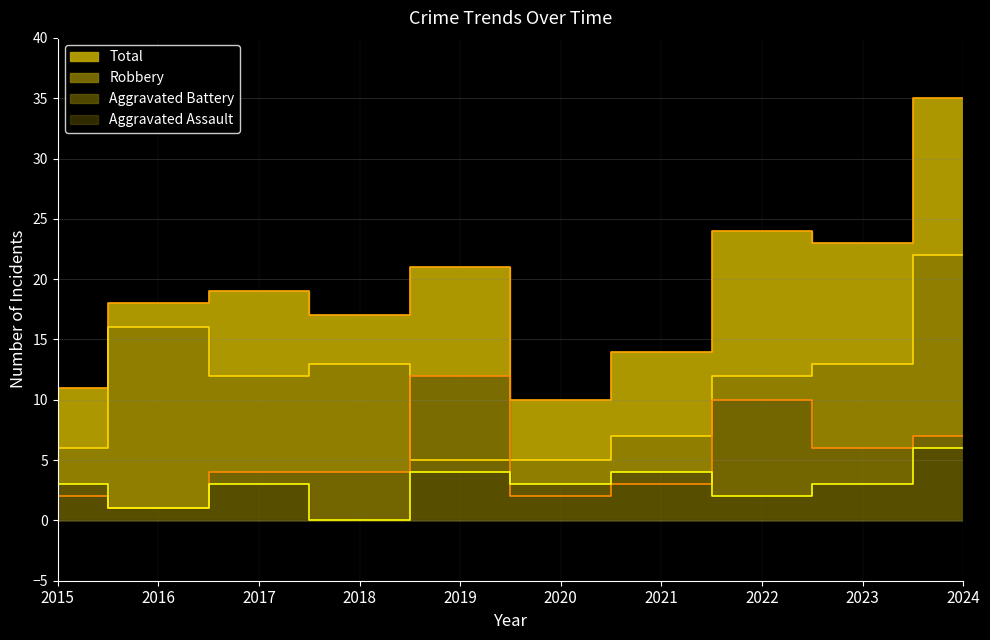

At which category does Robbery (line) reach its first local peak?

2016